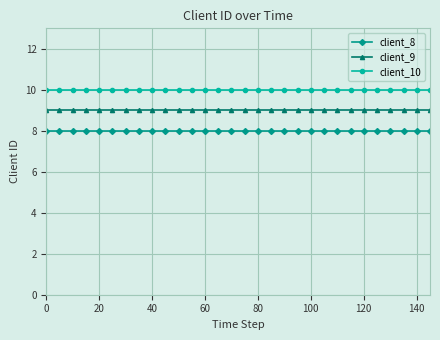

Which series has the largest total across all categories?

client_10